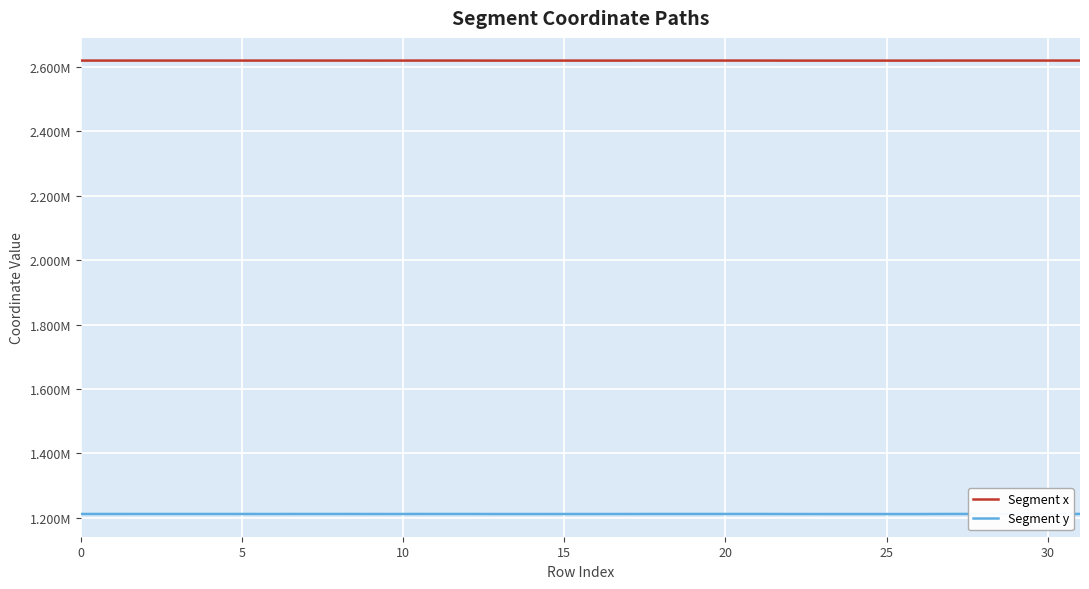

True or false: Segment x and Segment y intersect in this chart.

False